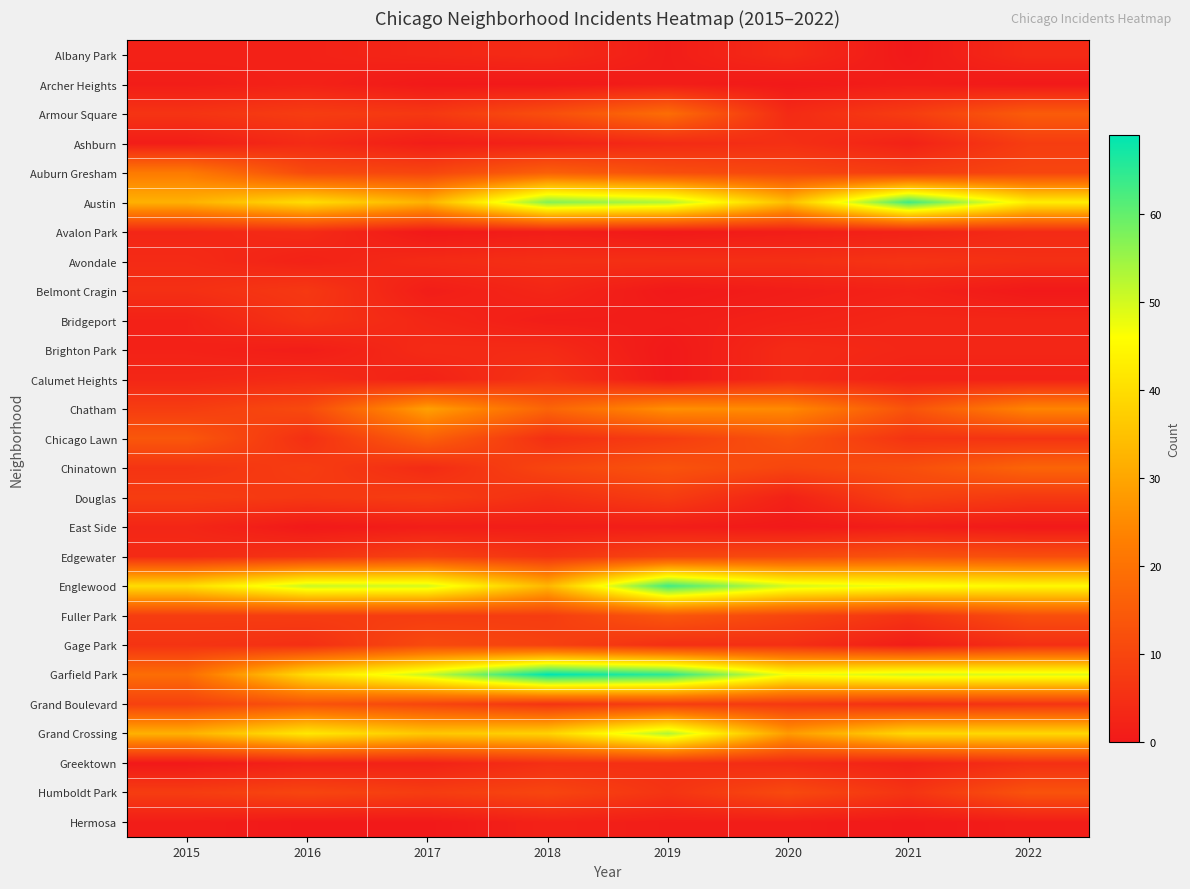

Reading right to left, list all the values displayed in this chart.

Albany Park: 2022=4	2021=0	2020=4	2019=1	2018=4	2017=3	2016=2	2015=2
Archer Heights: 2022=0	2021=1	2020=0	2019=1	2018=0	2017=0	2016=2	2015=1
Armour Square: 2022=15	2021=8	2020=4	2019=19	2018=12	2017=7	2016=8	2015=6
Ashburn: 2022=8	2021=2	2020=5	2019=4	2018=2	2017=1	2016=4	2015=1
Auburn Gresham: 2022=10	2021=8	2020=10	2019=12	2018=16	2017=10	2016=11	2015=22
Austin: 2022=43	2021=63	2020=34	2019=53	2018=57	2017=32	2016=40	2015=32
Avalon Park: 2022=4	2021=2	2020=1	2019=0	2018=1	2017=0	2016=4	2015=3
Avondale: 2022=5	2021=6	2020=5	2019=5	2018=5	2017=4	2016=2	2015=4
Belmont Cragin: 2022=0	2021=2	2020=1	2019=0	2018=3	2017=1	2016=7	2015=5
Bridgeport: 2022=3	2021=3	2020=2	2019=1	2018=1	2017=3	2016=6	2015=2
Brighton Park: 2022=3	2021=3	2020=4	2019=0	2018=4	2017=4	2016=1	2015=2
Calumet Heights: 2022=2	2021=2	2020=4	2019=0	2018=6	2017=2	2016=4	2015=3
Chatham: 2022=24	2021=13	2020=25	2019=26	2018=17	2017=29	2016=11	2015=8
Chicago Lawn: 2022=6	2021=6	2020=13	2019=8	2018=5	2017=16	2016=5	2015=14
Chinatown: 2022=17	2021=12	2020=10	2019=13	2018=10	2017=4	2016=8	2015=6
Douglas: 2022=7	2021=9	2020=2	2019=8	2018=5	2017=8	2016=7	2015=8
East Side: 2022=0	2021=1	2020=0	2019=1	2018=1	2017=1	2016=0	2015=3
Edgewater: 2022=12	2021=13	2020=11	2019=10	2018=6	2017=9	2016=6	2015=4
Englewood: 2022=45	2021=47	2020=50	2019=63	2018=33	2017=50	2016=51	2015=40
Fuller Park: 2022=12	2021=6	2020=10	2019=14	2018=8	2017=8	2016=8	2015=8
Gage Park: 2022=5	2021=1	2020=5	2019=5	2018=9	2017=11	2016=5	2015=6
Garfield Park: 2022=49	2021=50	2020=47	2019=65	2018=69	2017=51	2016=40	2015=19
Grand Boulevard: 2022=6	2021=5	2020=7	2019=8	2018=6	2017=10	2016=13	2015=9
Grand Crossing: 2022=39	2021=39	2020=28	2019=53	2018=38	2017=36	2016=42	2015=32
Greektown: 2022=5	2021=2	2020=4	2019=5	2018=5	2017=2	2016=2	2015=0
Humboldt Park: 2022=13	2021=6	2020=11	2019=6	2018=10	2017=8	2016=10	2015=8
Hermosa: 2022=1	2021=0	2020=1	2019=1	2018=2	2017=0	2016=0	2015=1